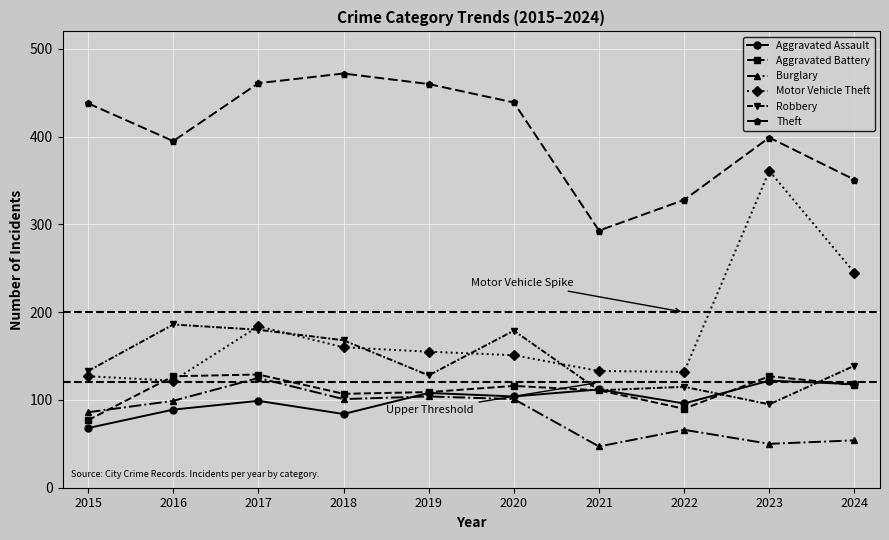

What is the value of the Motor Vehicle Theft point at the 4th from the left?

160